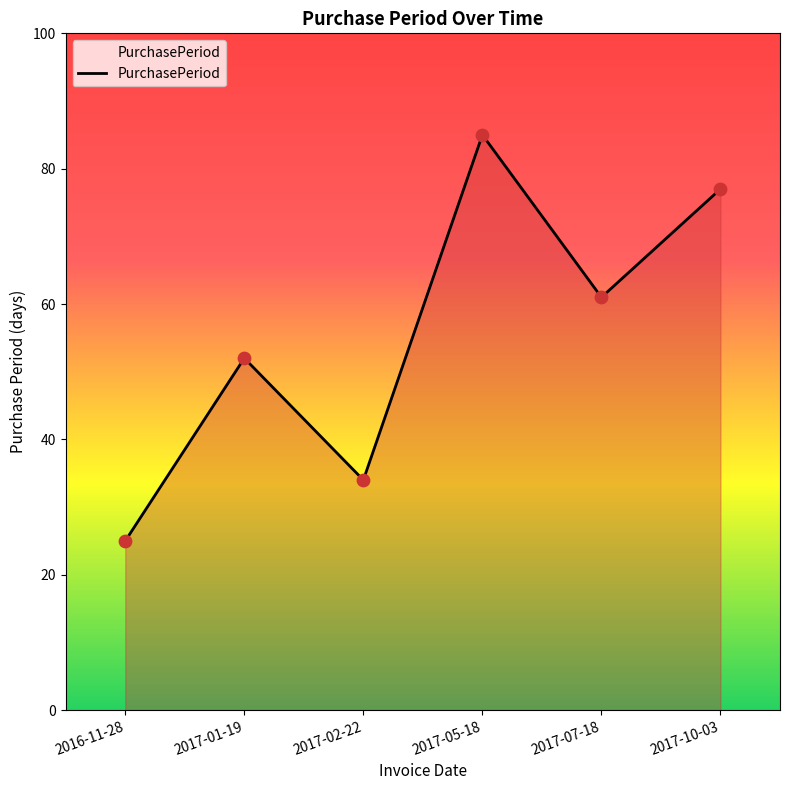

What is the ratio of the value at 2017-01-19 to the value at 2017-07-18?

0.9